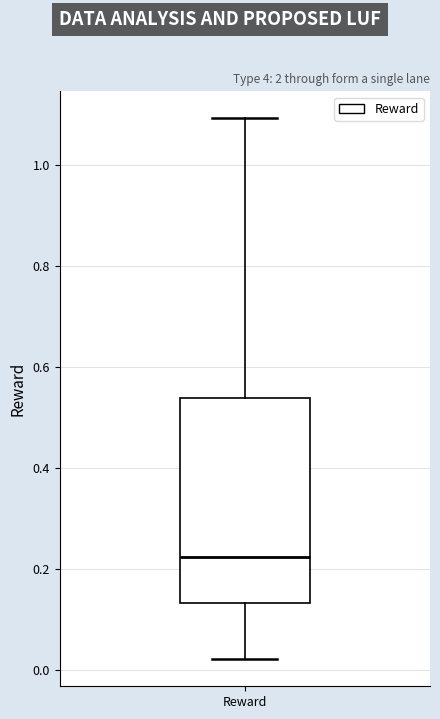

Transcribe this box plot: give where the median line is, the range the box spans, and where the two whiskers end, as read against the y-axis. The values are not printed on the chart, so give them approximately, as read against the axis.

median 0.22, box 0.14 to 0.54, whiskers 0.02 to 1.10